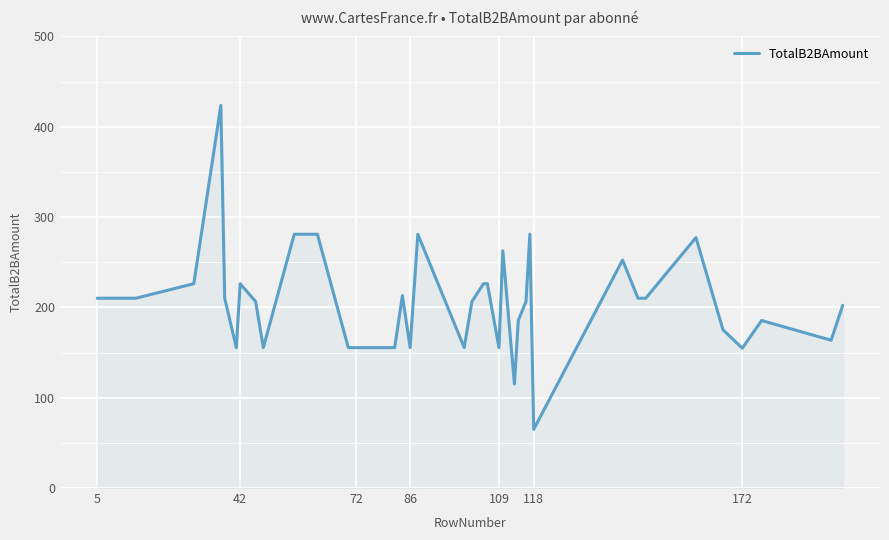

What is the smallest value displayed?

65.0